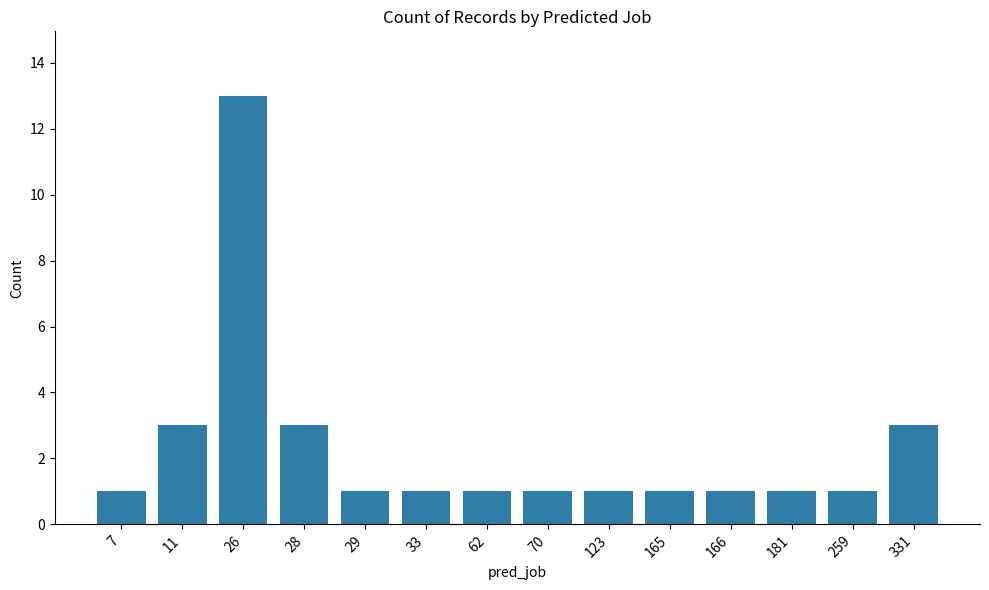

What is the value of the 2nd bar from the left?

3